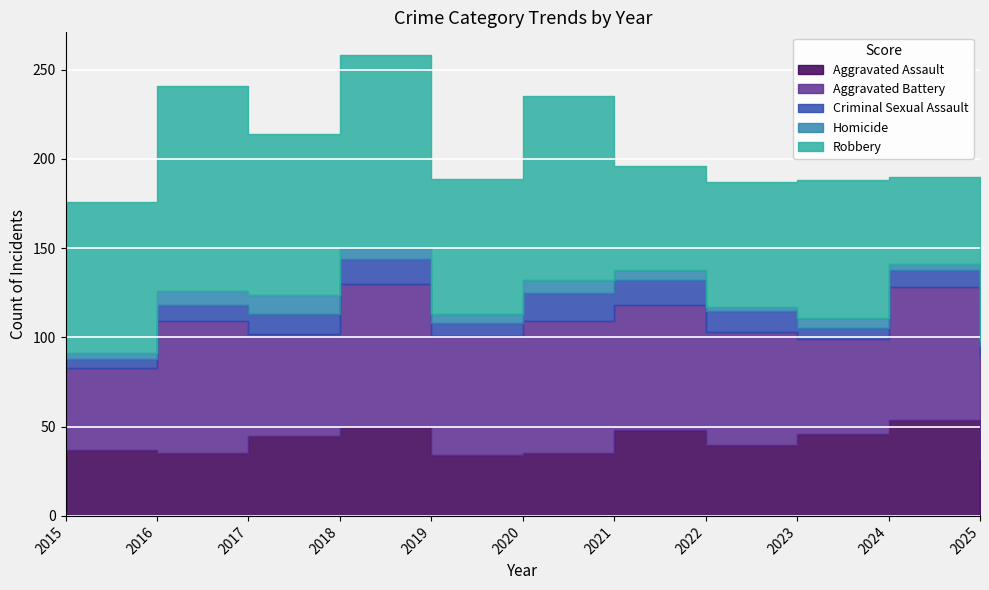

What are all the series names shown in the legend?

Aggravated Assault, Aggravated Battery, Criminal Sexual Assault, Homicide, Robbery